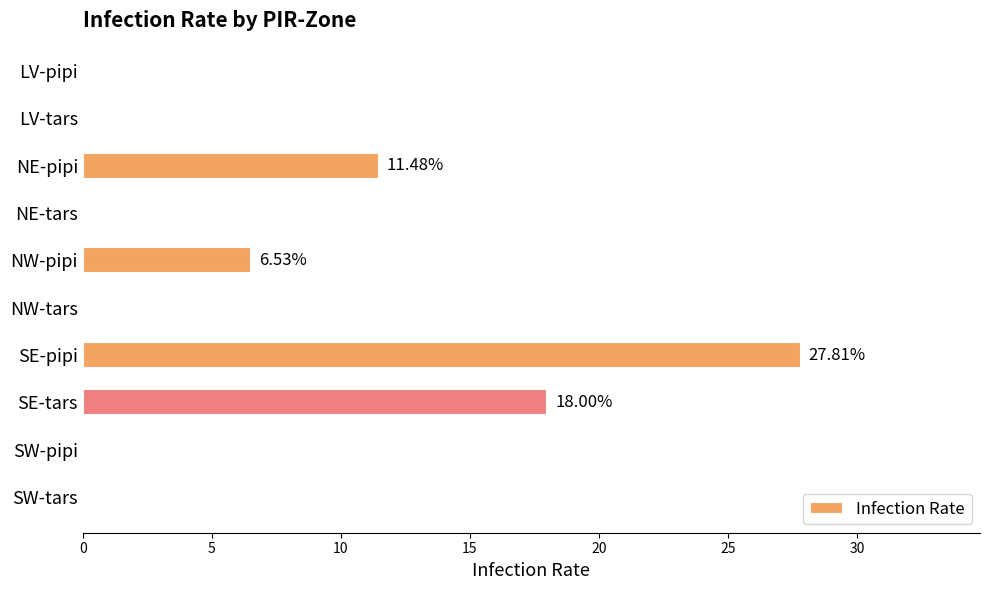

At which label is the value closest to 13?

NE-pipi